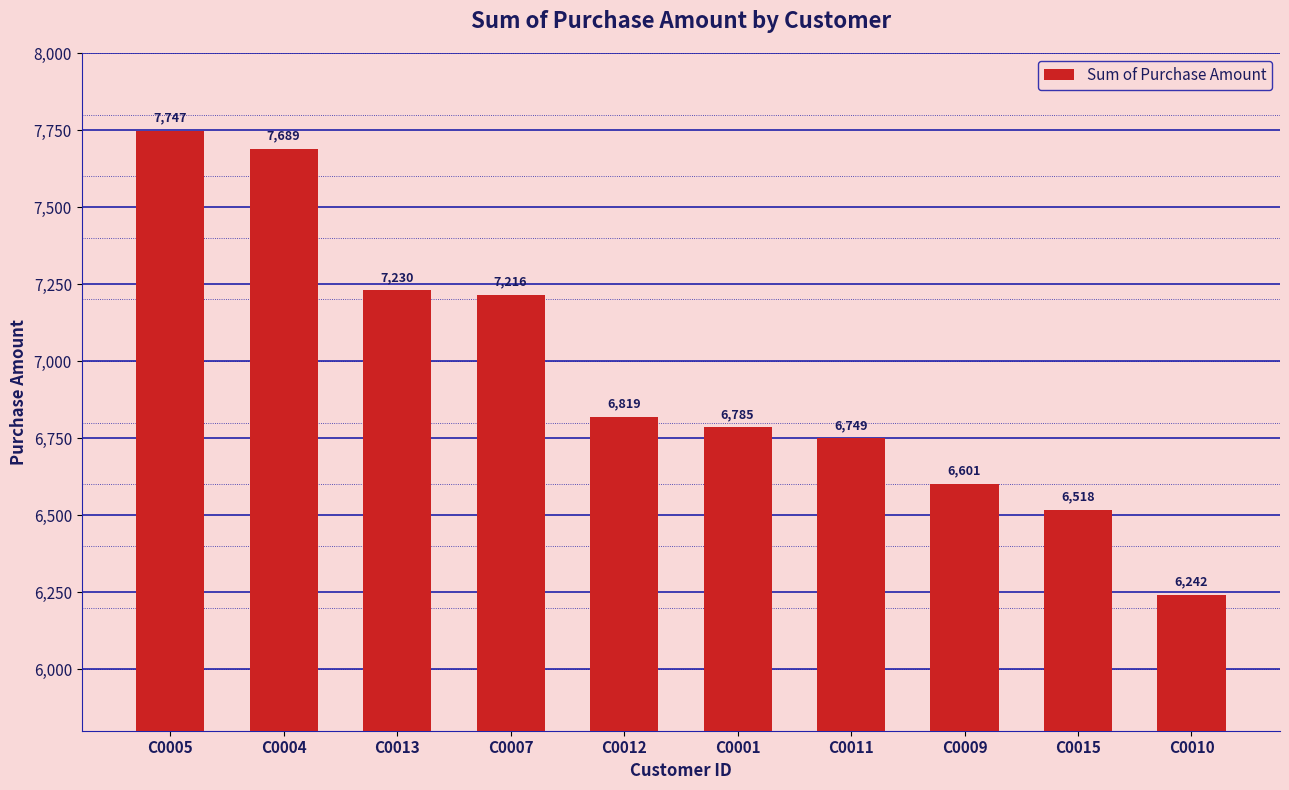

Reading left to right, transcribe all the data shown in this chart.

C0005=7747	C0004=7689	C0013=7230	C0007=7216	C0012=6819	C0001=6785	C0011=6749	C0009=6601	C0015=6518	C0010=6242